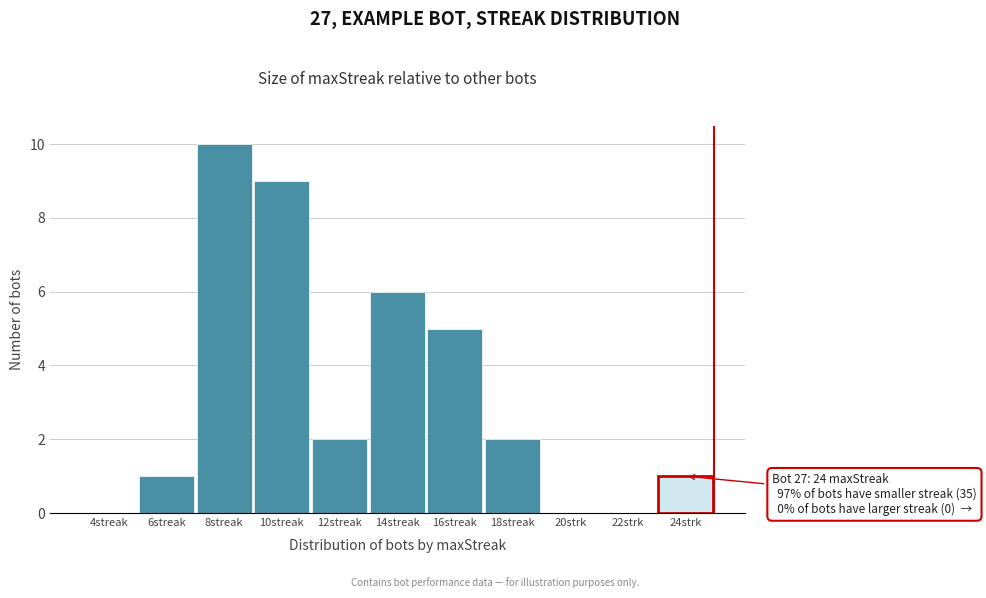

Reading left to right, transcribe all the data shown in this chart.

4streak=0	6streak=1	8streak=10	10streak=9	12streak=2	14streak=6	16streak=5	18streak=2	20strk=0	22strk=0	24strk=1